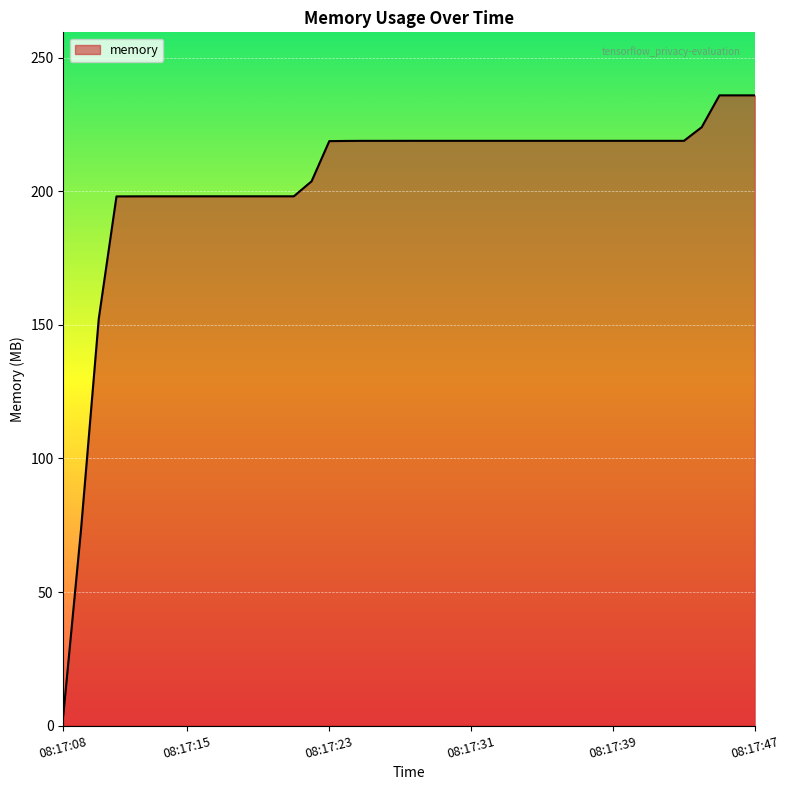

What is the difference between the maximum and minimum values?

232.1